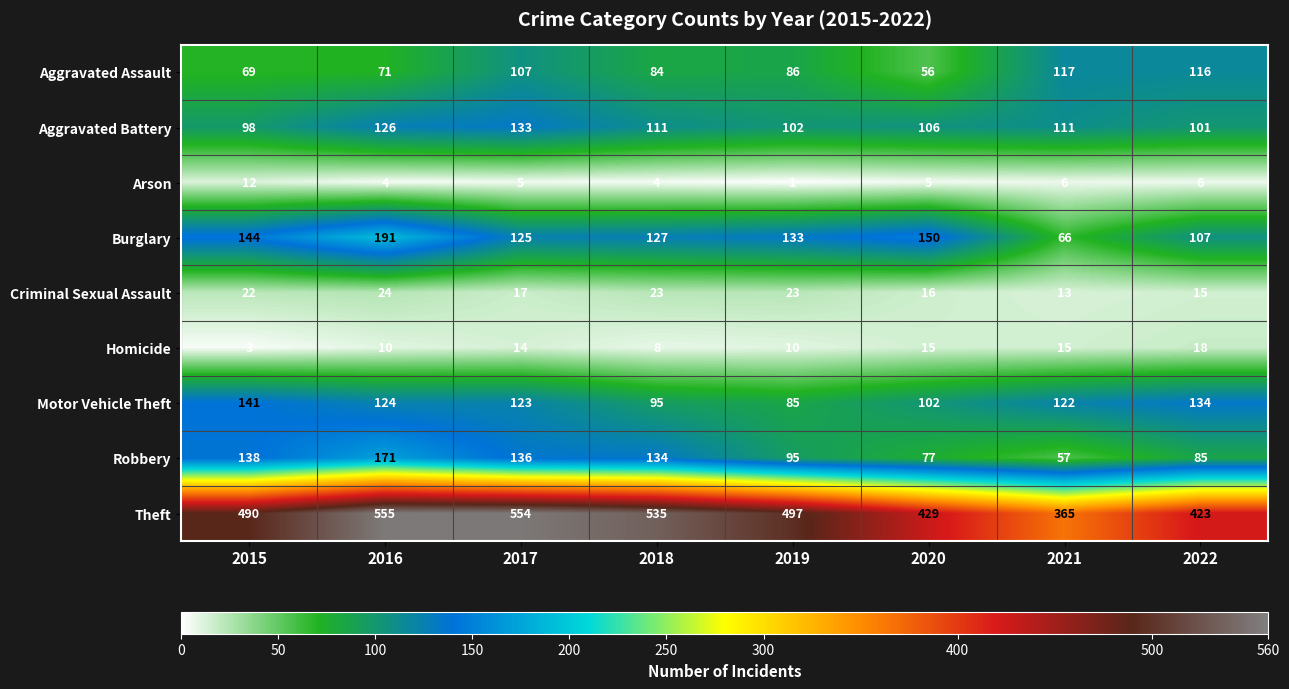

Is it true that Robbery equals 136 at 2017?

True